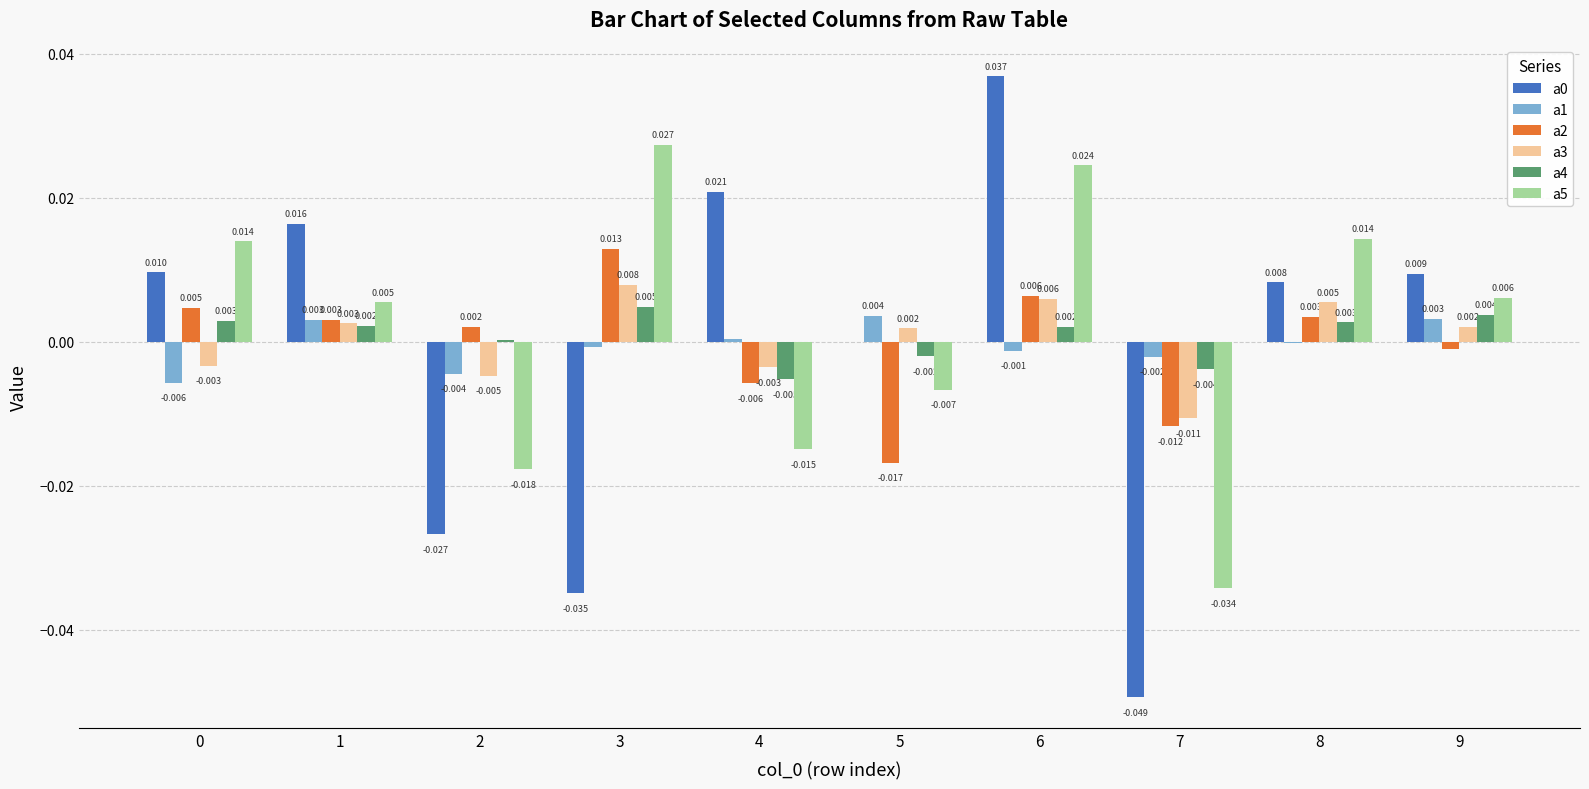

Is the value of a1 at 4 greater than the value of a5 at 0?

No